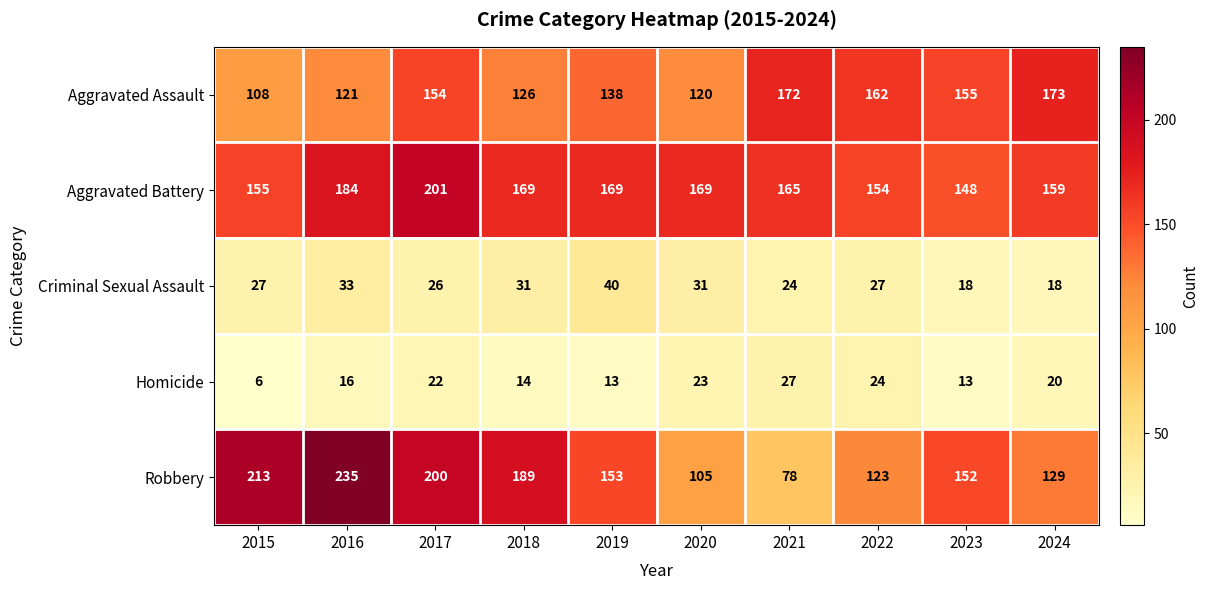

Where does the Robbery series first go above 153?

2015